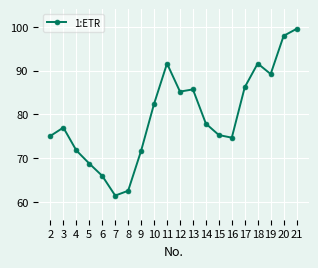

At which category does the chart reach its peak across all series?

21